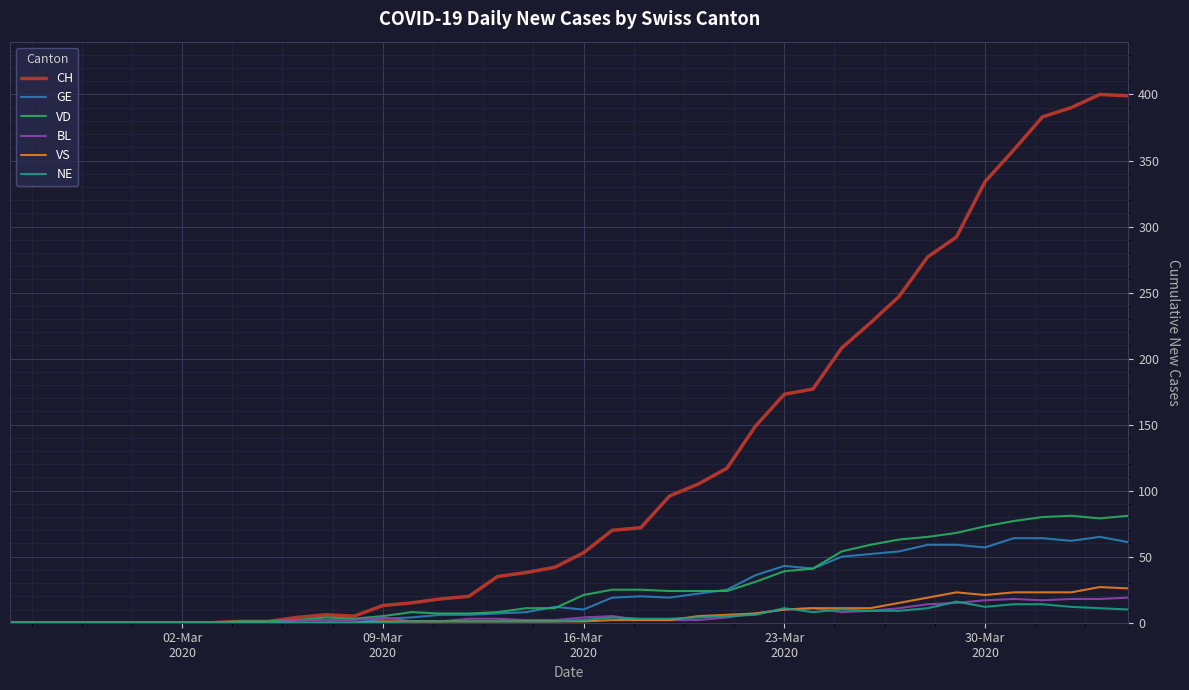

Which series has the largest range (max minus min)?

CH